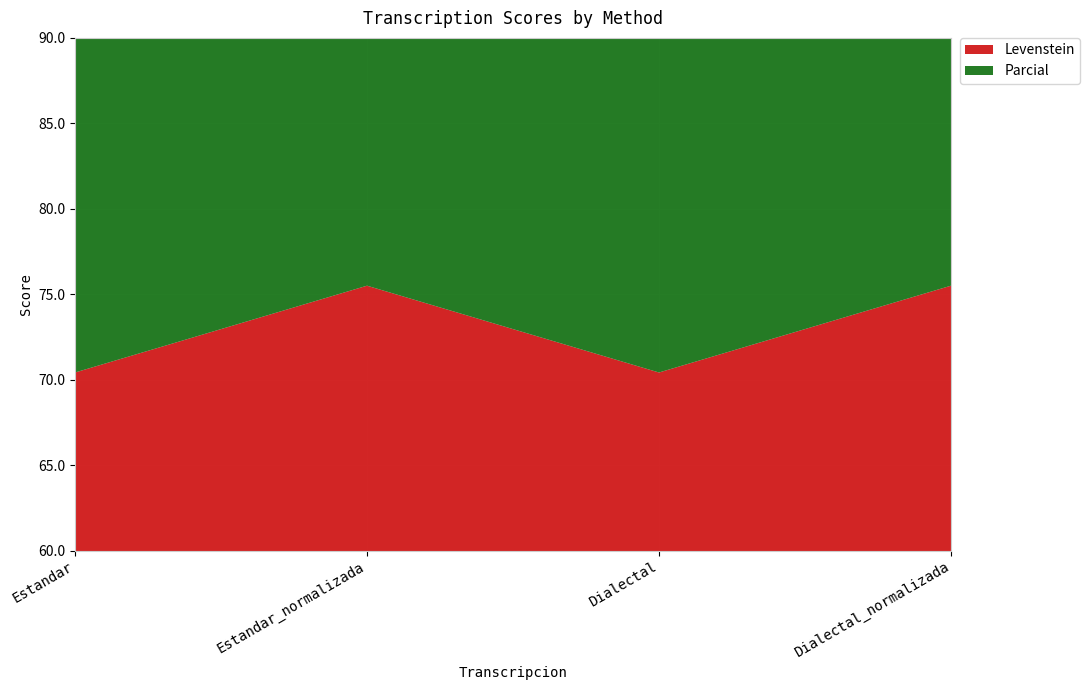

Reading right to left, what are all the values shown in this chart?

Levenstein: Dialectal_normalizada=75.5	Dialectal=70.4	Estandar_normalizada=75.5	Estandar=70.4
Parcial: Dialectal_normalizada=82.4	Dialectal=77.3	Estandar_normalizada=82.4	Estandar=77.3